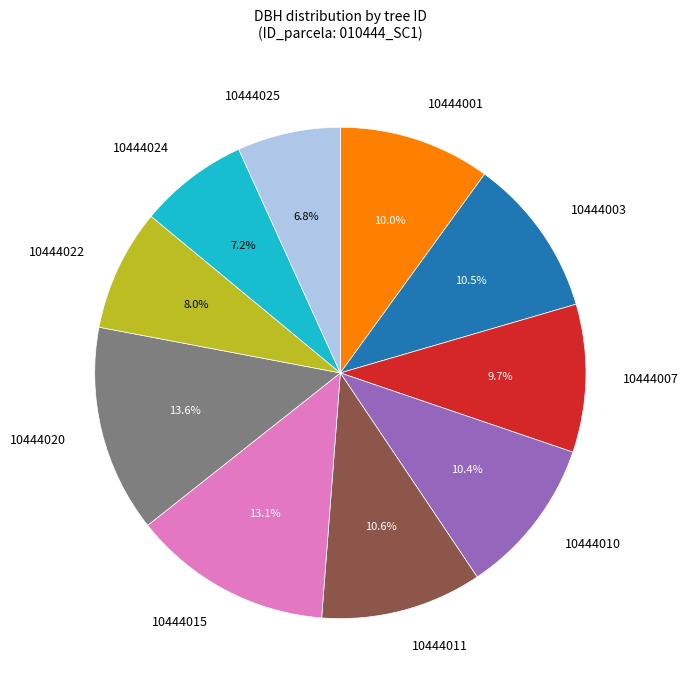

How much of the chart is everything except 10444007?

90.3%